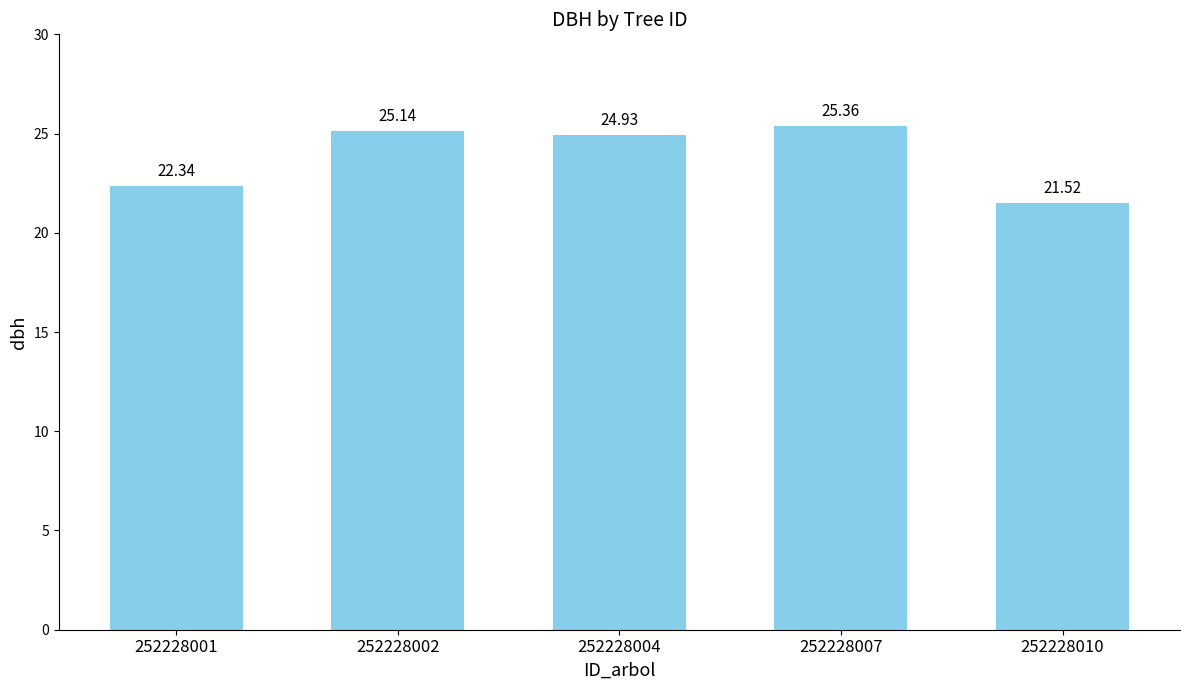

At which category does the chart reach its peak across all series?

252228007